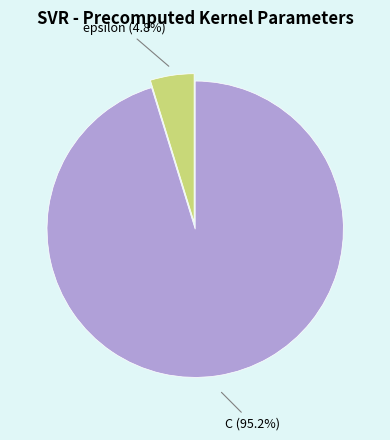

Is there a majority slice in this chart?

Yes